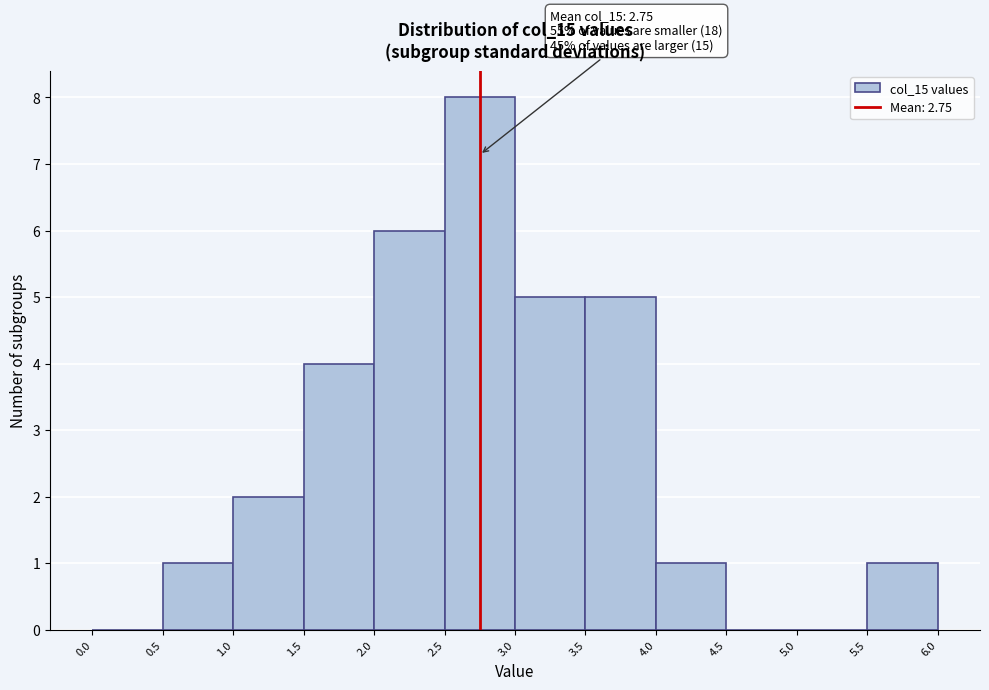

Which range on the x-axis has the tallest bar?

2.5 to 3.0